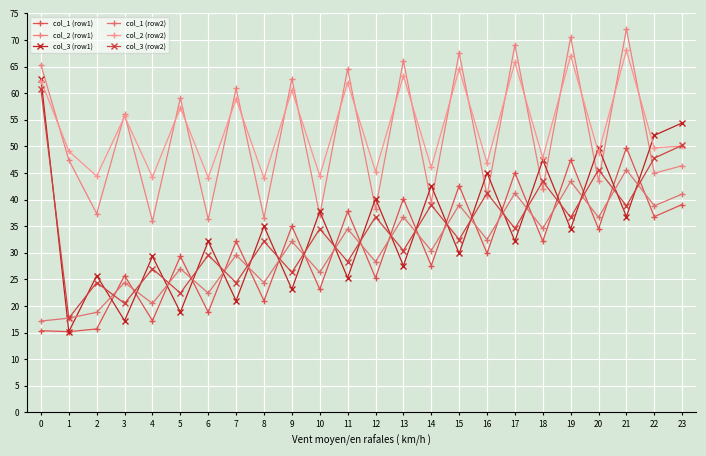

In col_1 (row1), how many points are lower than both neighbors (excluding endpoints)?

11